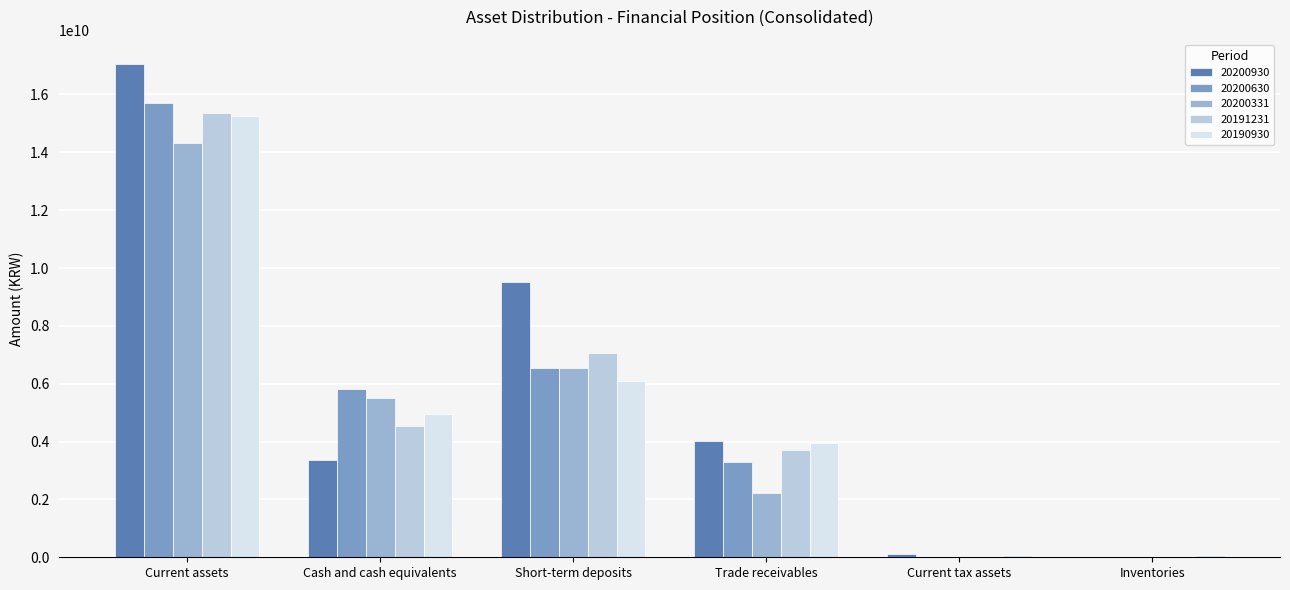

Which series has the largest total across all categories?

20200930